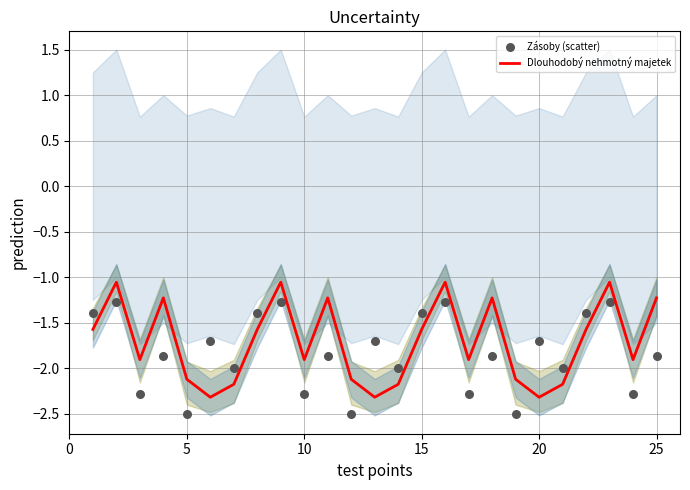

True or false: Dlouhodobý nehmotný majetek has a value of -0.6 at 25.

False